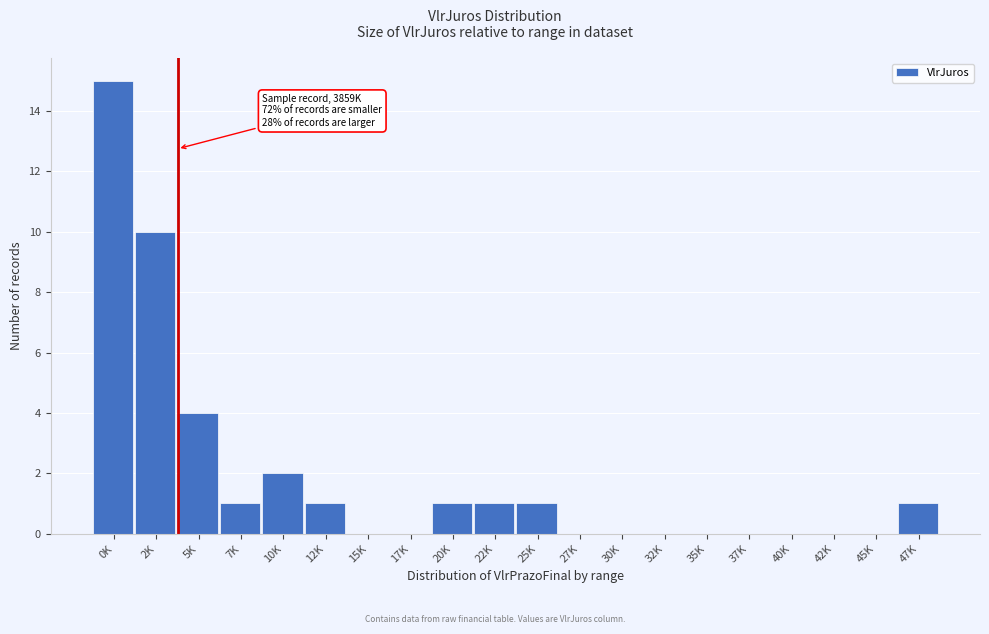

Reading left to right, extract all data points from this chart.

0K=15	2K=10	5K=4	7K=1	10K=2	12K=1	15K=0	17K=0	20K=1	22K=1	25K=1	27K=0	30K=0	32K=0	35K=0	37K=0	40K=0	42K=0	45K=0	47K=1